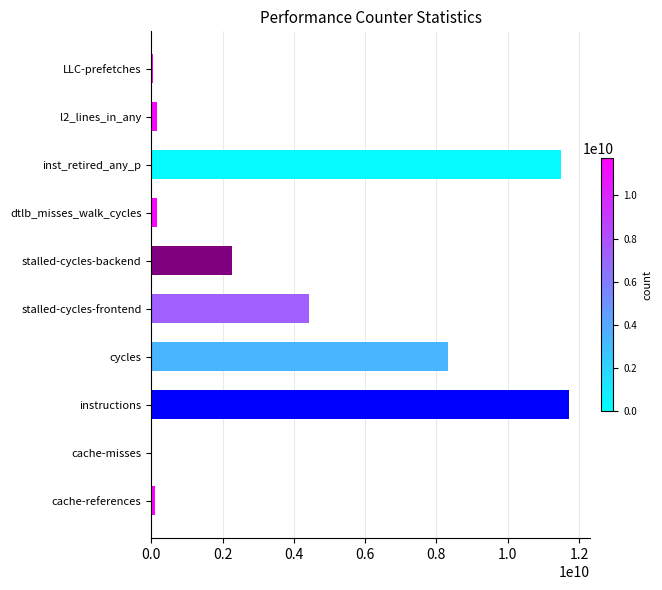

What is the change in value from instructions to cycles?

-3401756782